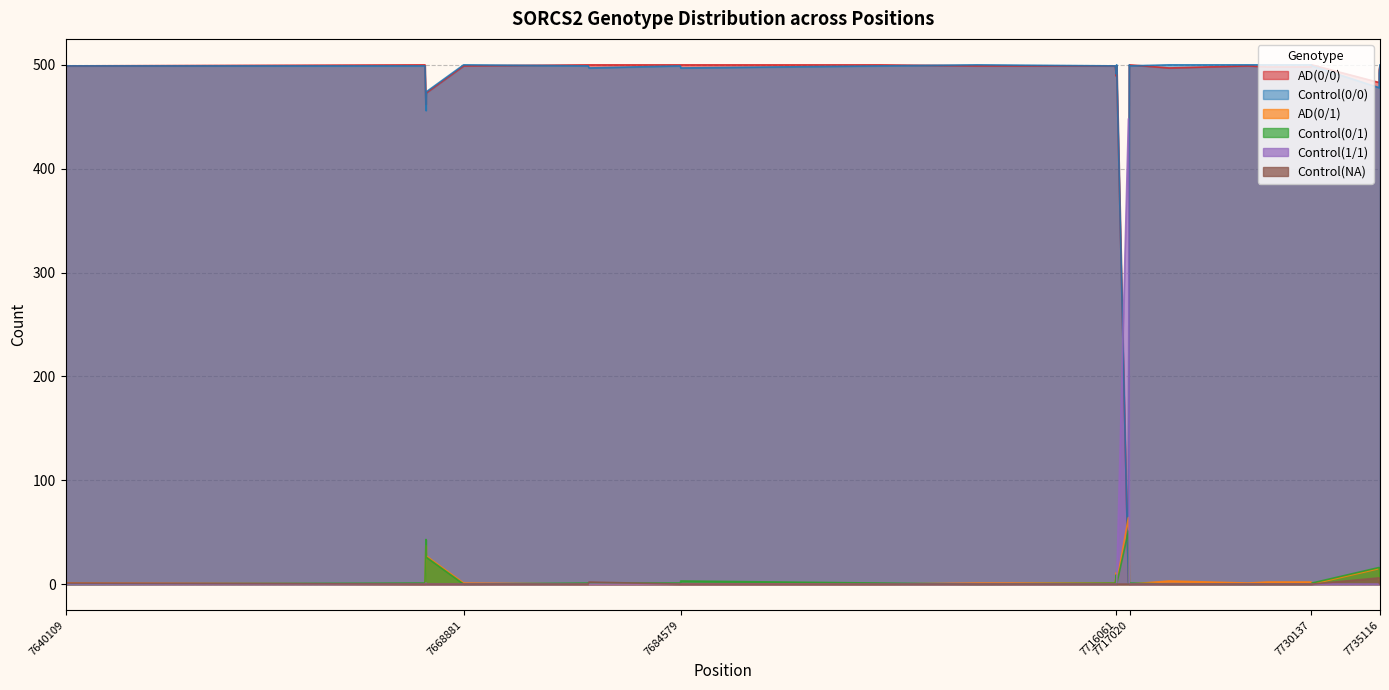

What position from the right is I374V?

16